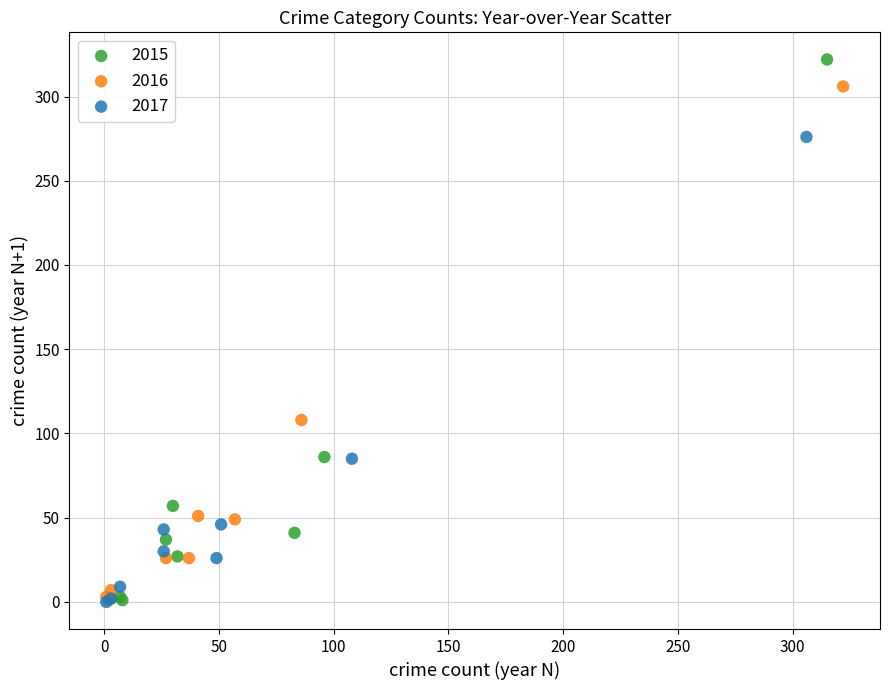

Which series reaches the maximum Y coordinate?

2015